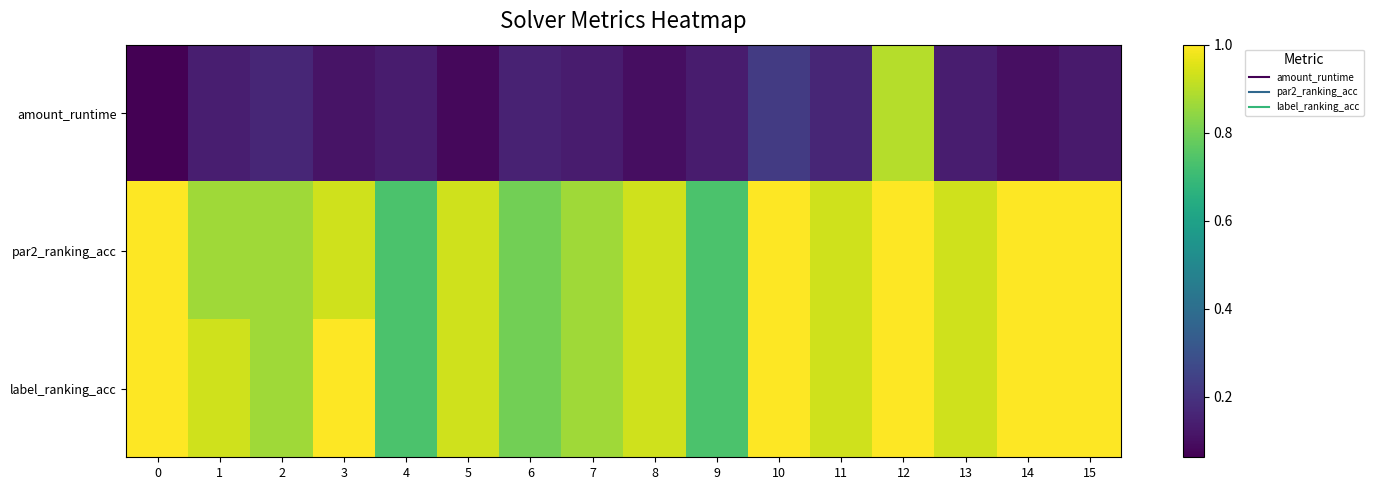

How many categories are shown in the chart?

16